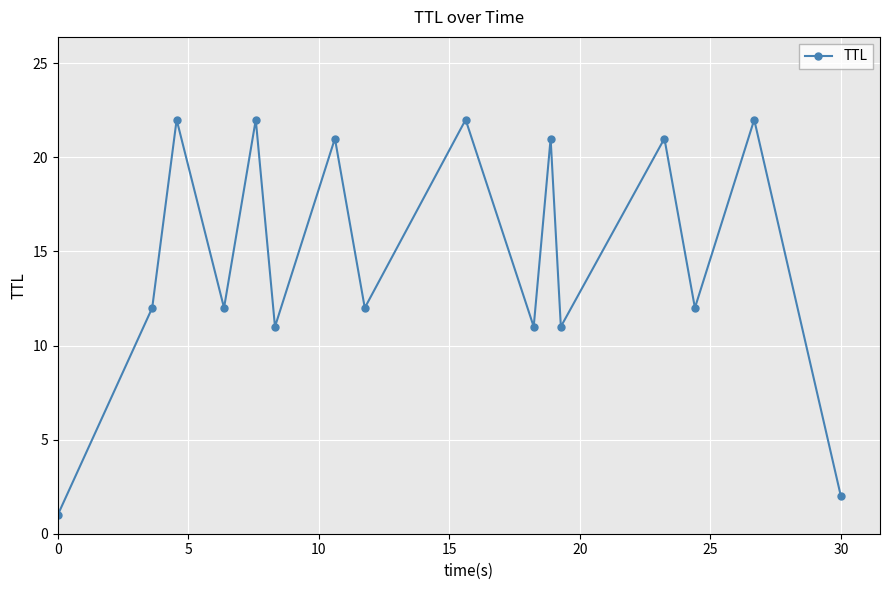

What is the value of the 16th point from the left?

2